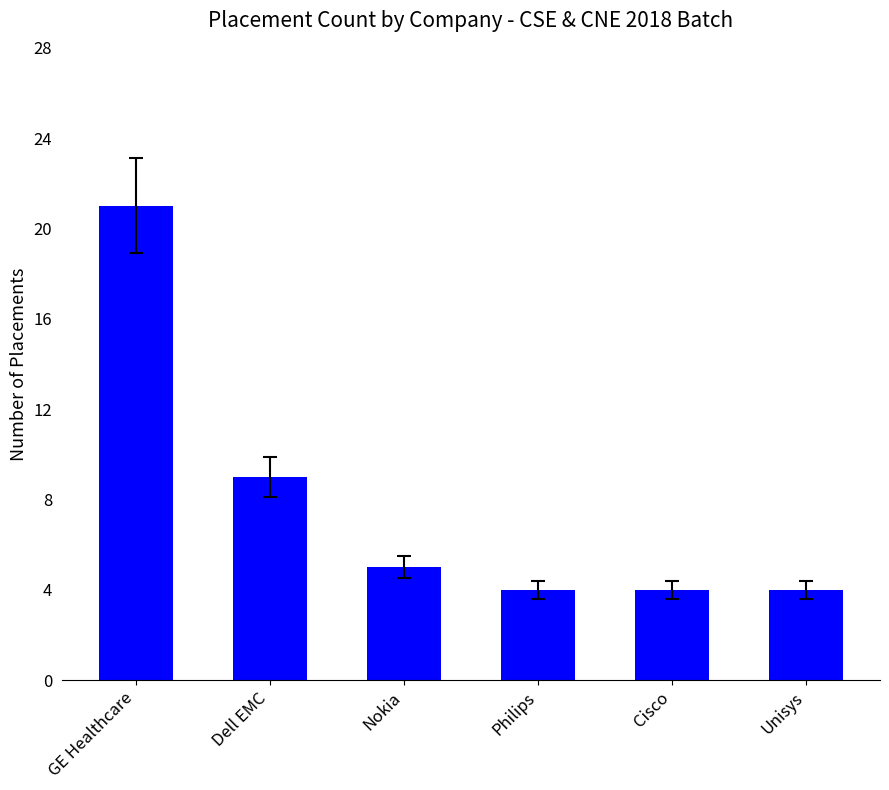

What is the approximate value at Dell EMC?

9